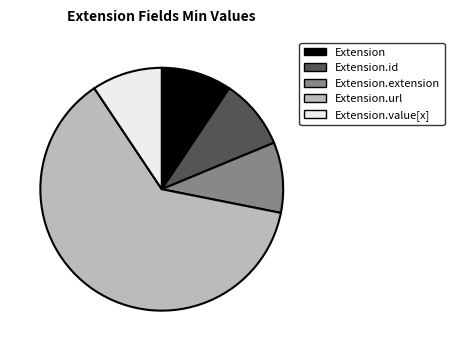

Do Extension.value[x] and Extension.extension together represent more than half of the pie?

No